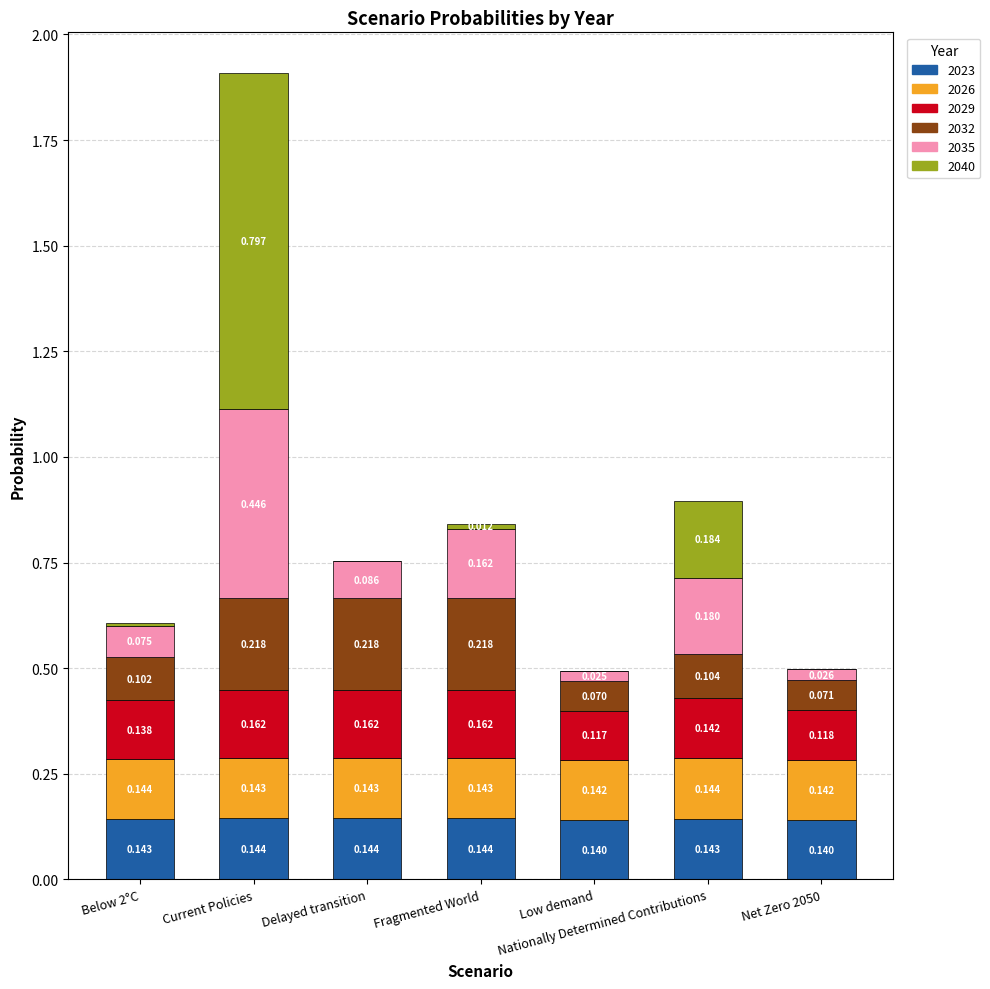

At which category is the sum across all series the highest?

Current Policies